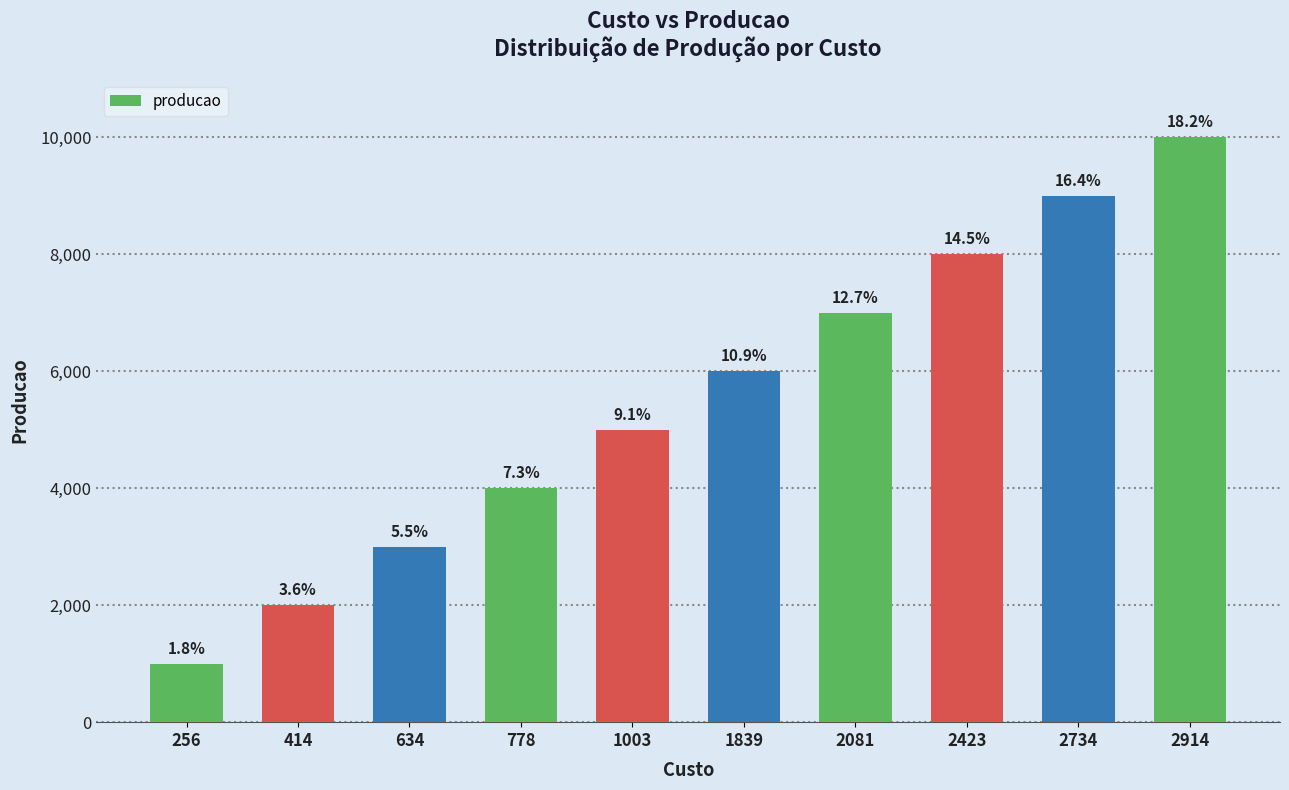

Are the bars horizontal?

No